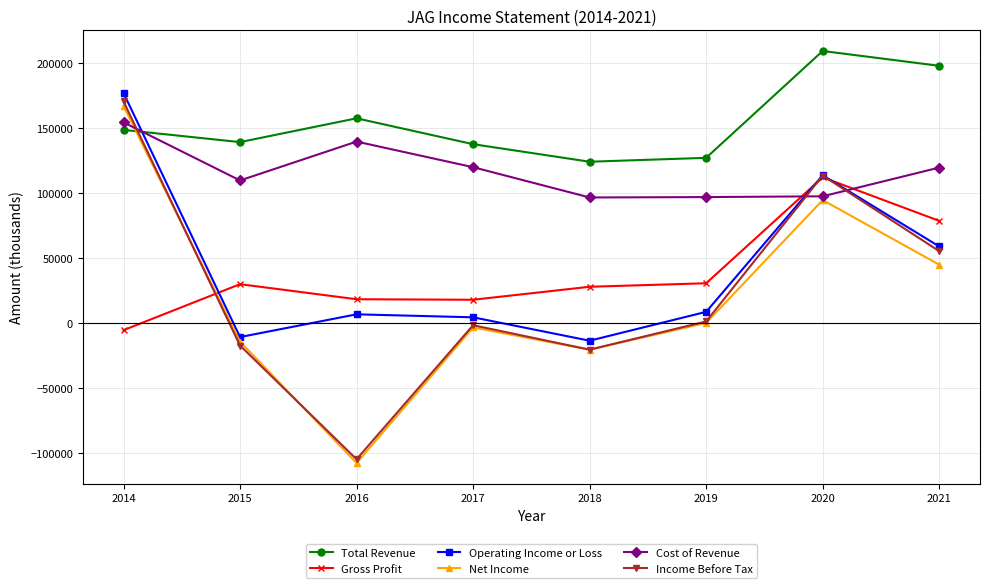

At which category does Net Income reach its first local peak?

2017